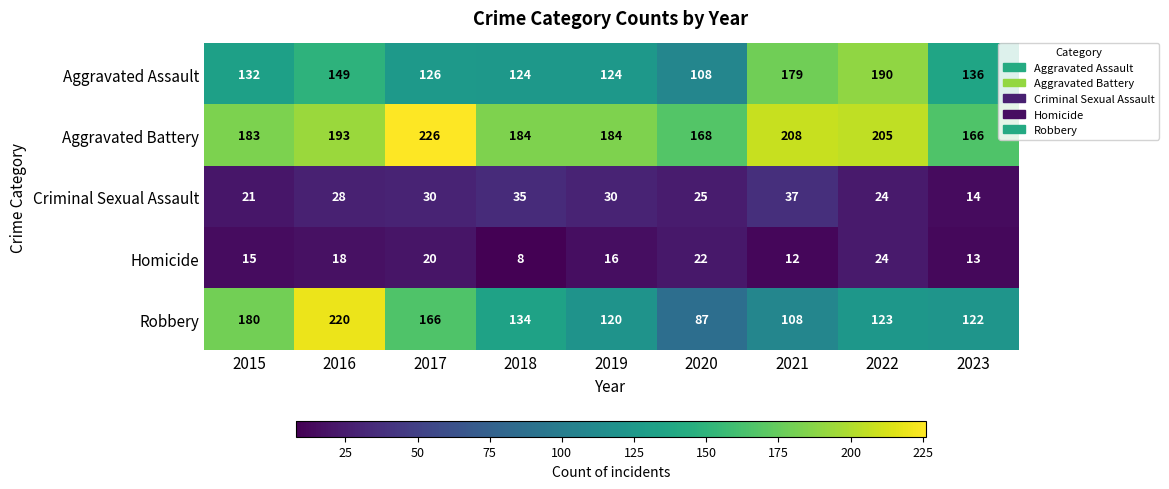

The Aggravated Battery series shows 184 at 2019. True or false?

True